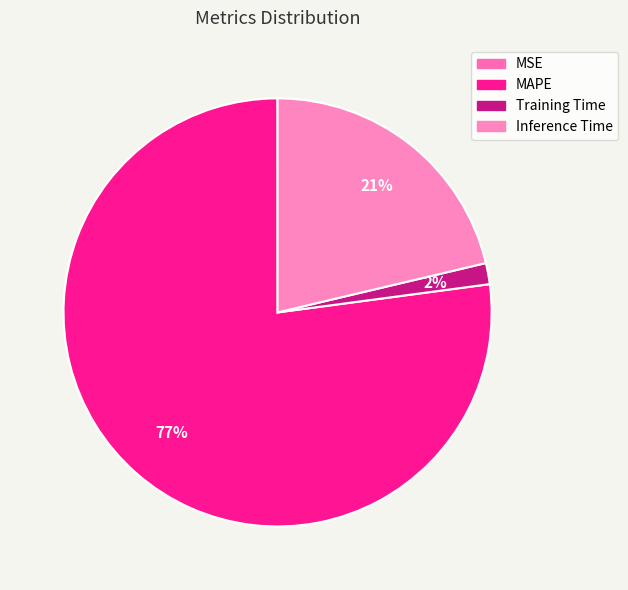

How many slices are in this pie chart?

4